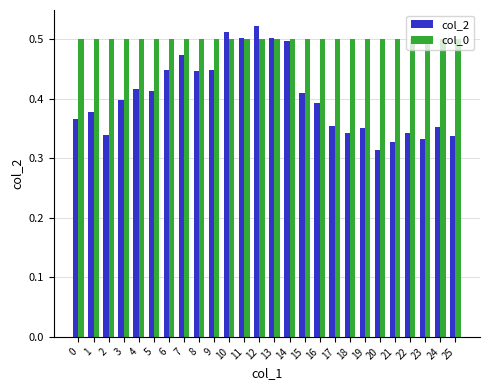

Is the value of col_0 at 17 greater than the value of col_2 at 23?

Yes